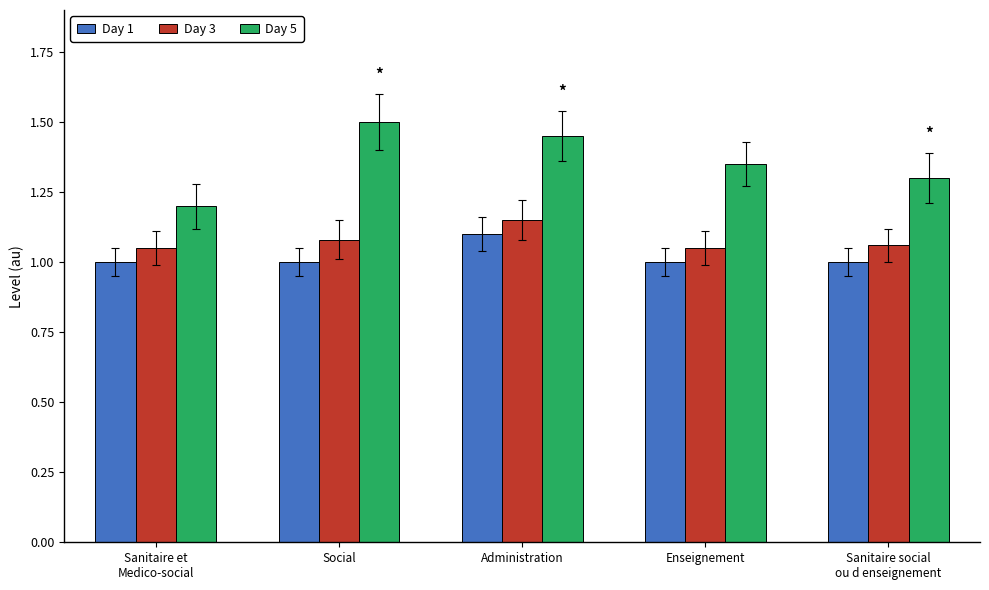

What is the highest value of the Day 5 series?

1.5